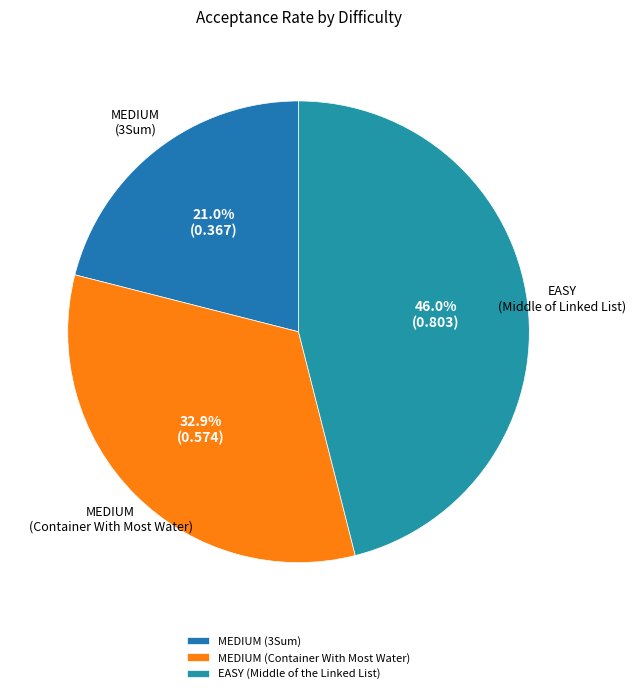

How much of the chart is everything except MEDIUM (3Sum)?

79.0%